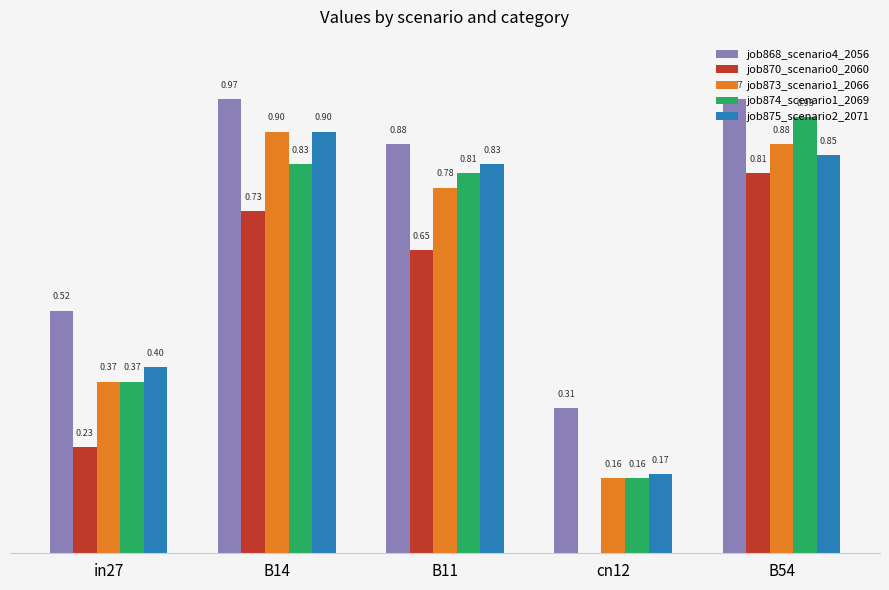

Which series changed the most between in27 and B54?

job870_scenario0_2060